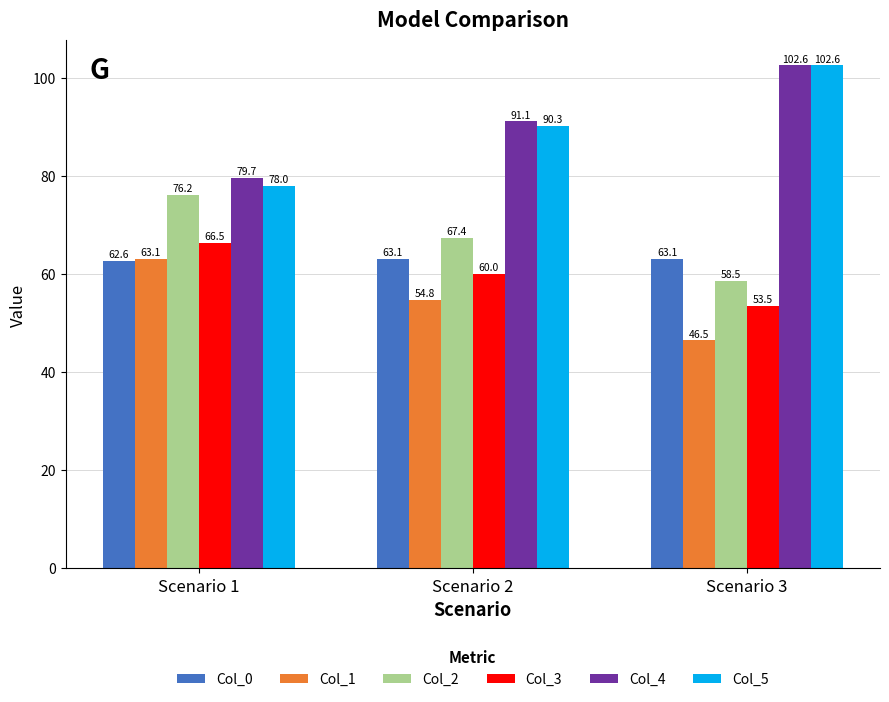

What is the value of the Col_0 bar at the 2nd from the left?

63.1